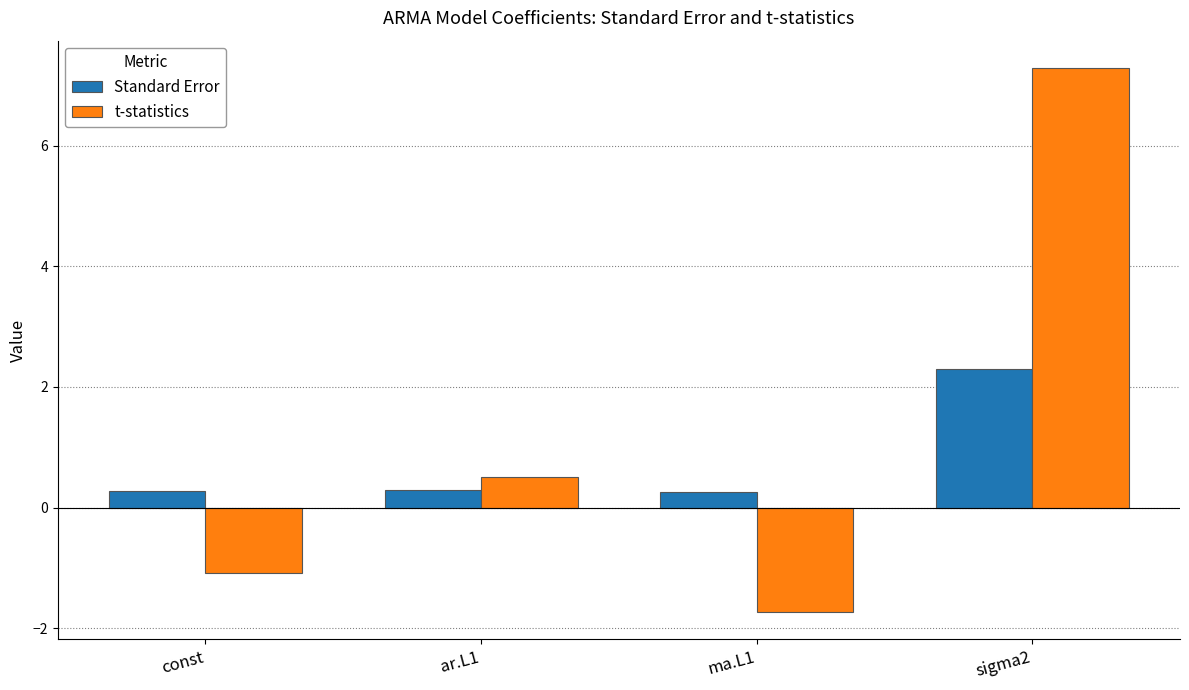

What position from the left is sigma2?

4